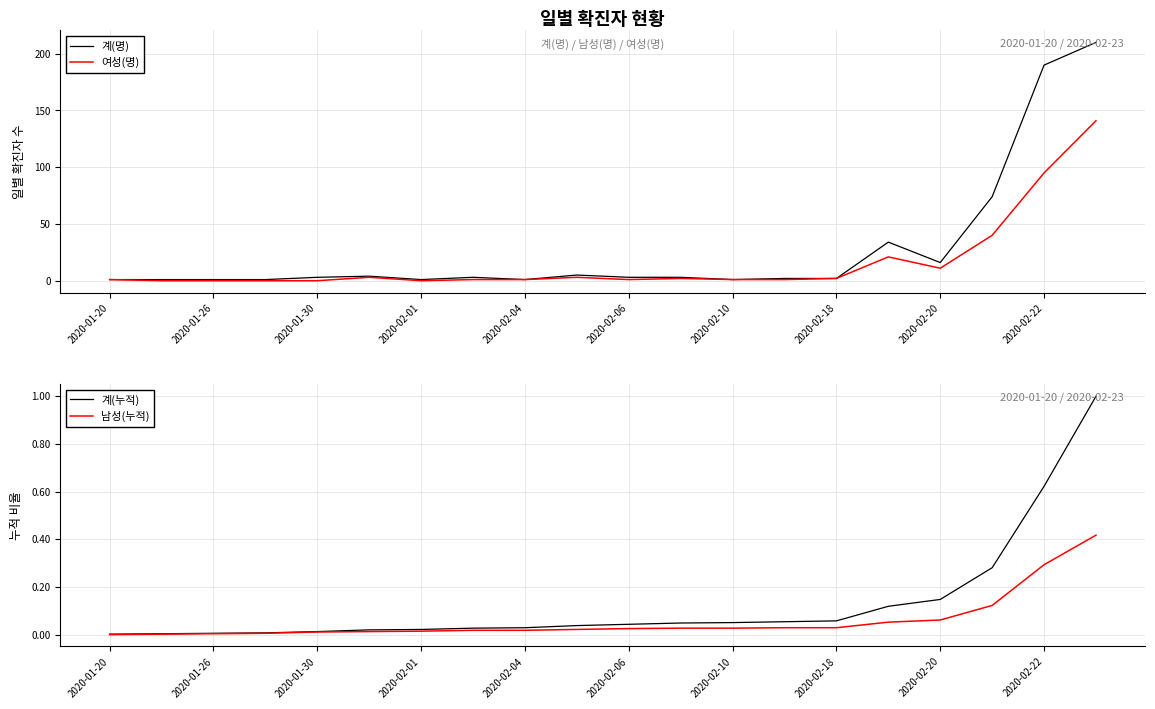

Where is 여성(명) nearest to the value 70?

2020-02-22